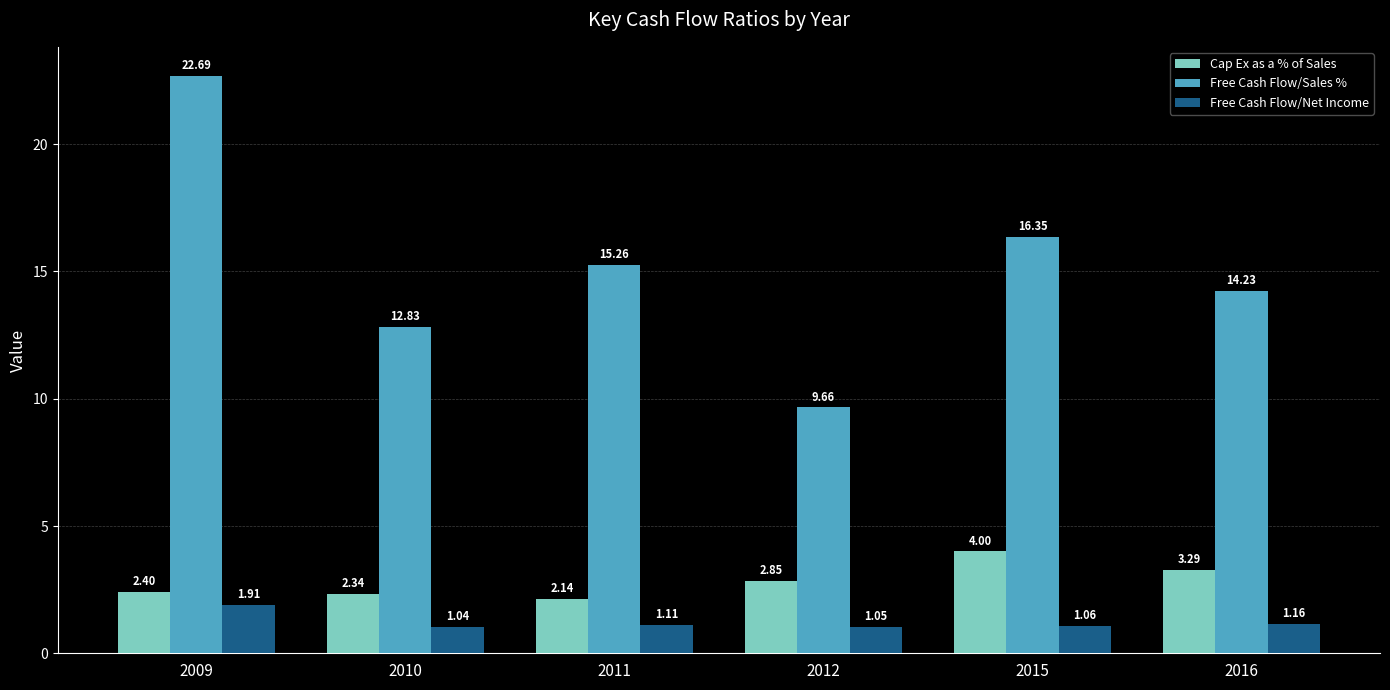

List the series in order of their peak value, lowest first.

Free Cash Flow/Net Income, Cap Ex as a % of Sales, Free Cash Flow/Sales %